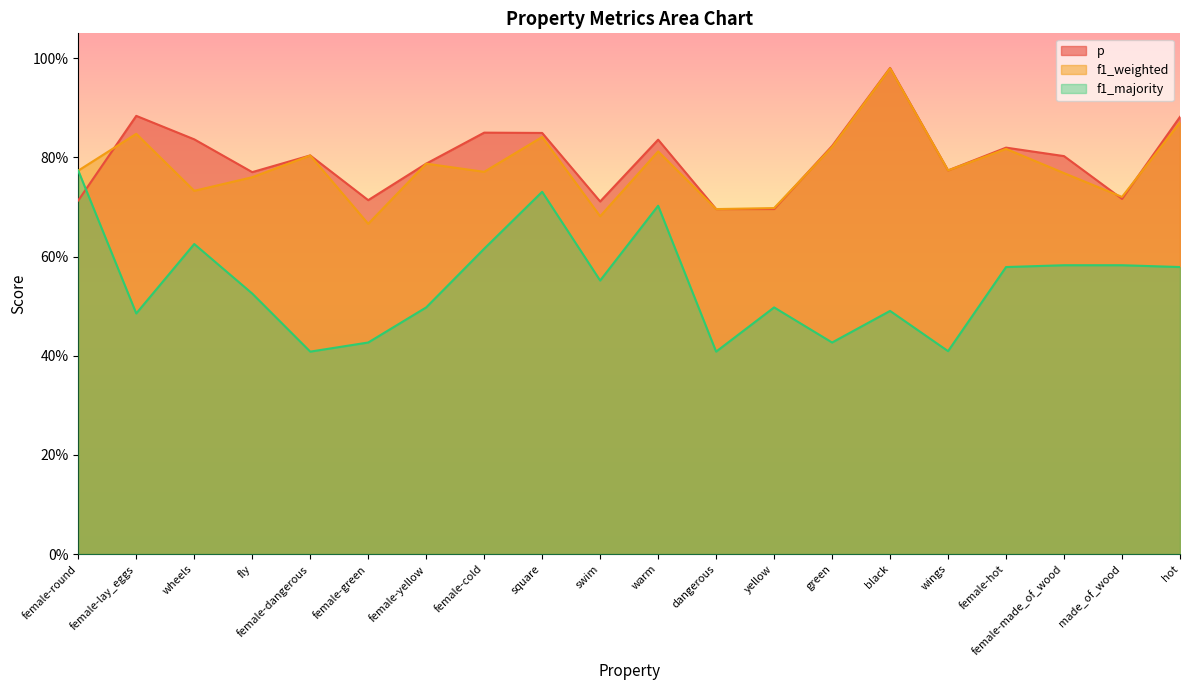

What is the minimum value shown in the chart?

0.4